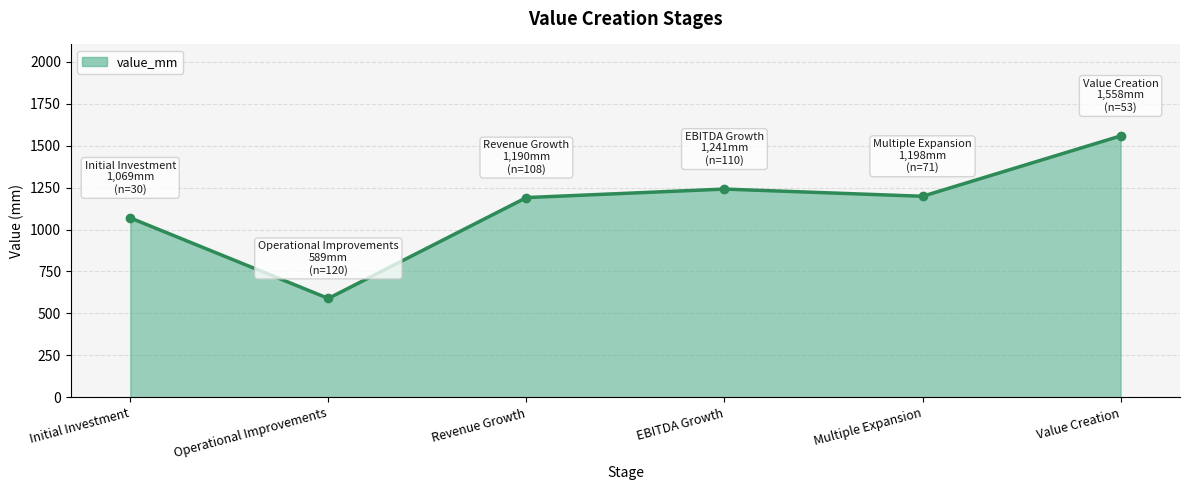

How many interior local peaks (higher than both neighbors) does the data have?

1